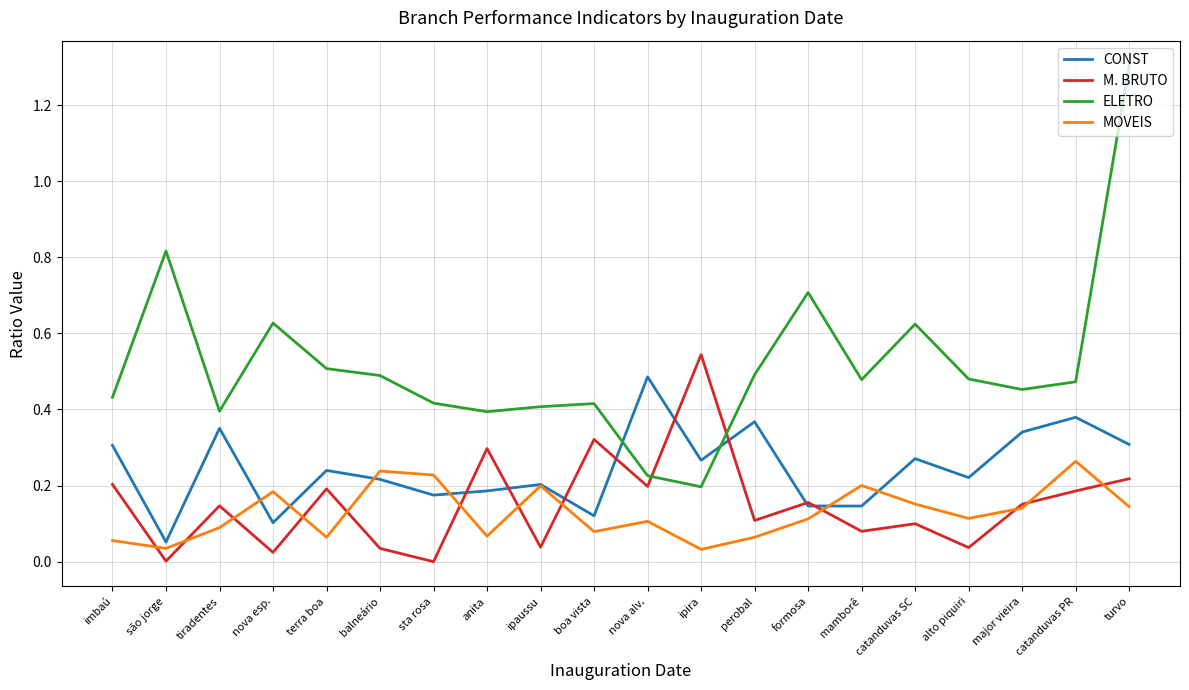

How many interior local peaks does the CONST series have?

7